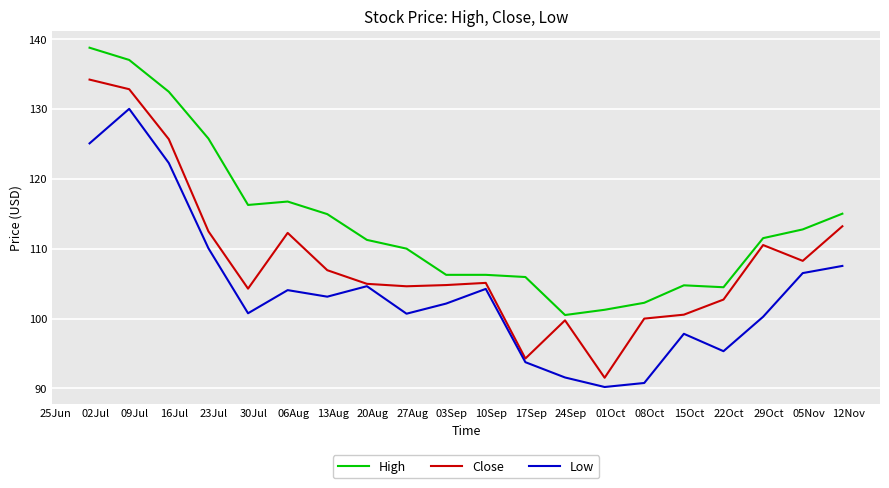

What is the smallest value displayed?

90.2